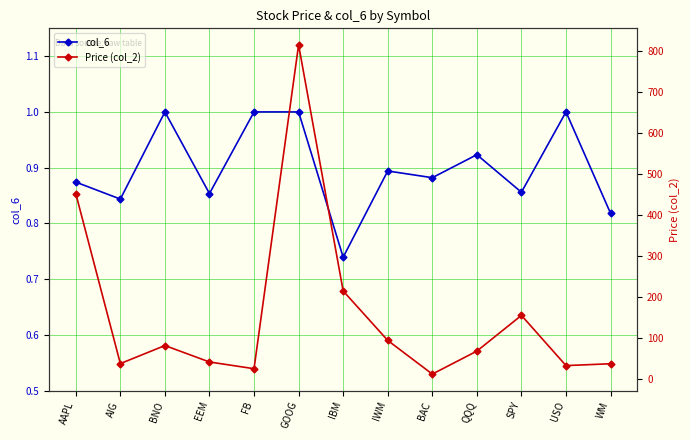

What is the sum of the Price (col_2) values at QQQ and AIG?

107.0